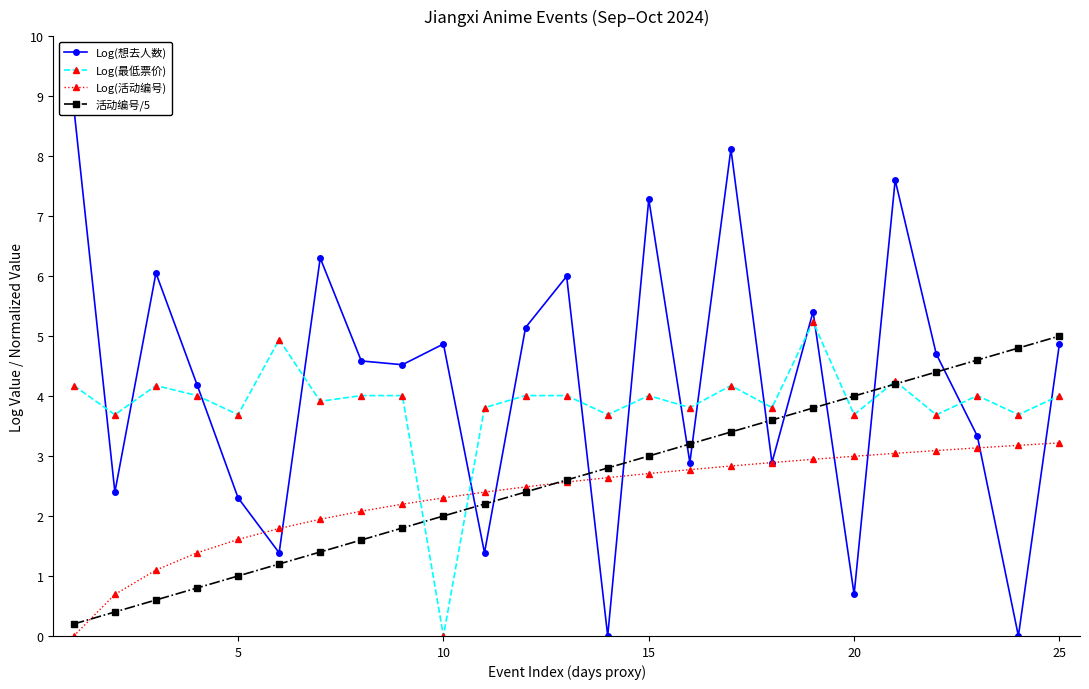

After their last crossing, which series has the higher values: Log(最低票价) or Log(活动编号)?

Log(最低票价)